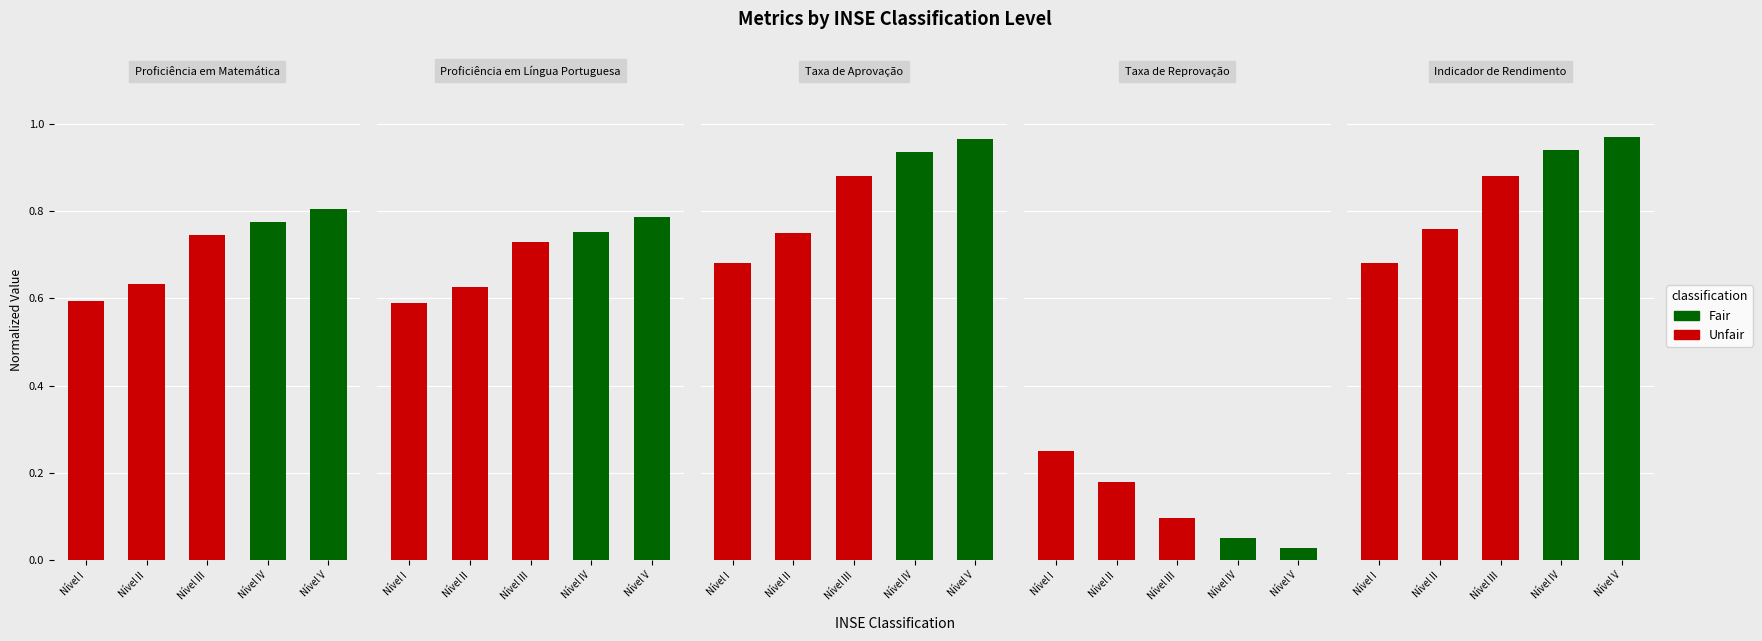

Rank the categories by Proficiência em Língua Portuguesa value from highest to lowest.

Nível V, Nível IV, Nível III, Nível II, Nível I